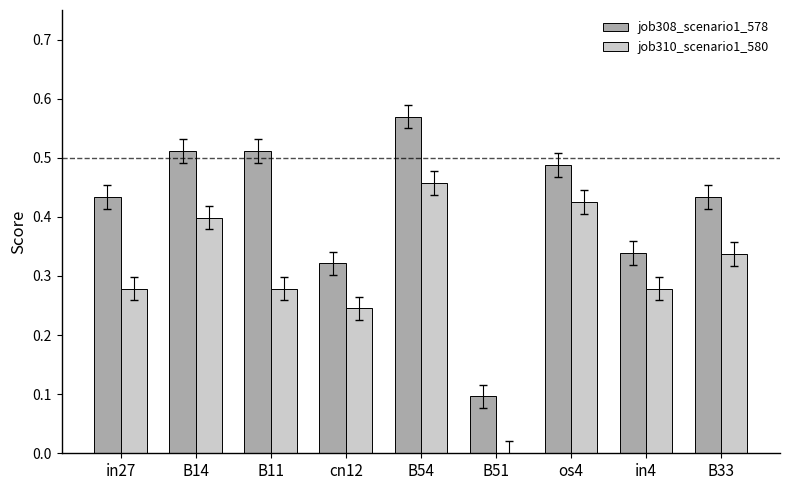

The value of job310_scenario1_580 at in27 is 0.1. True or false?

False